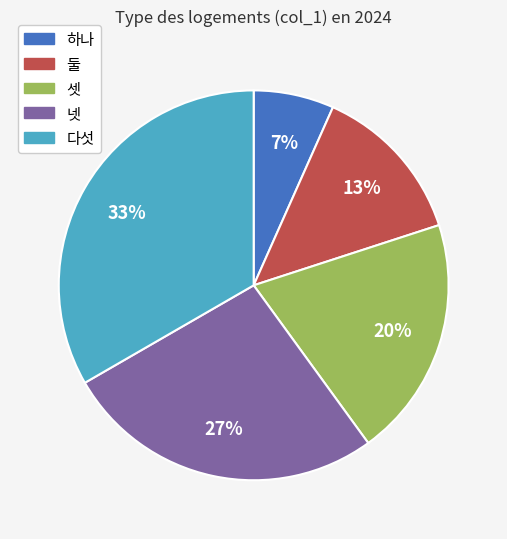

How many segments does this pie chart have?

5